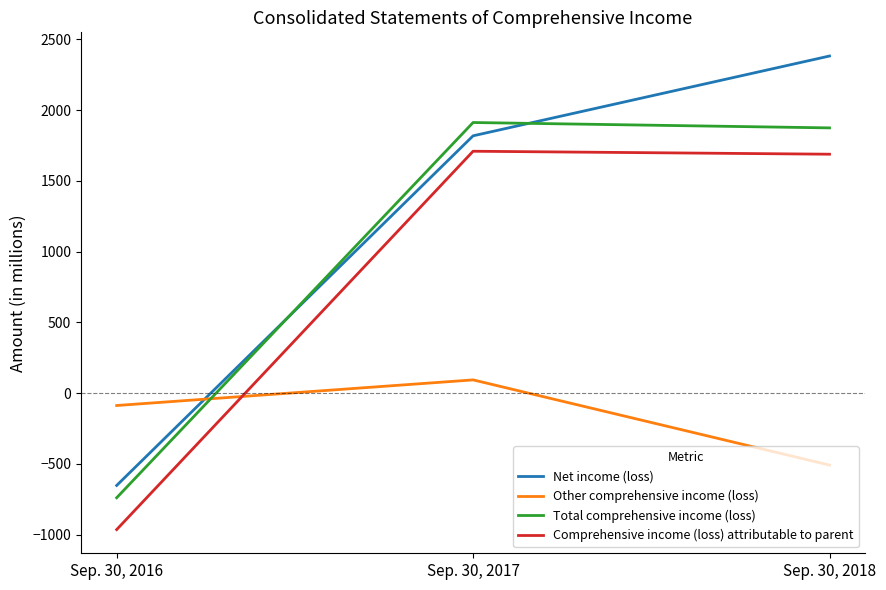

How many lines are shown in the chart?

4